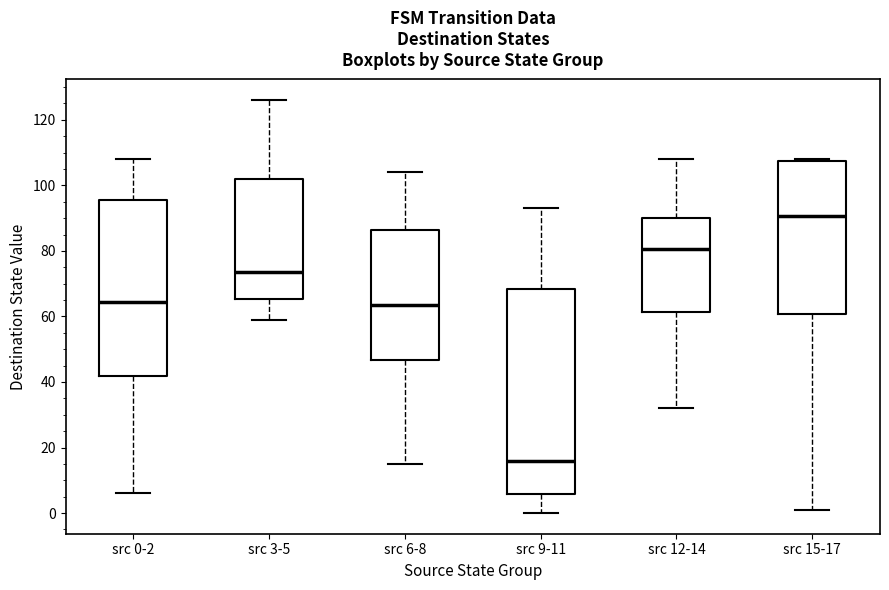

Which box has the lowest median line?

src 9-11